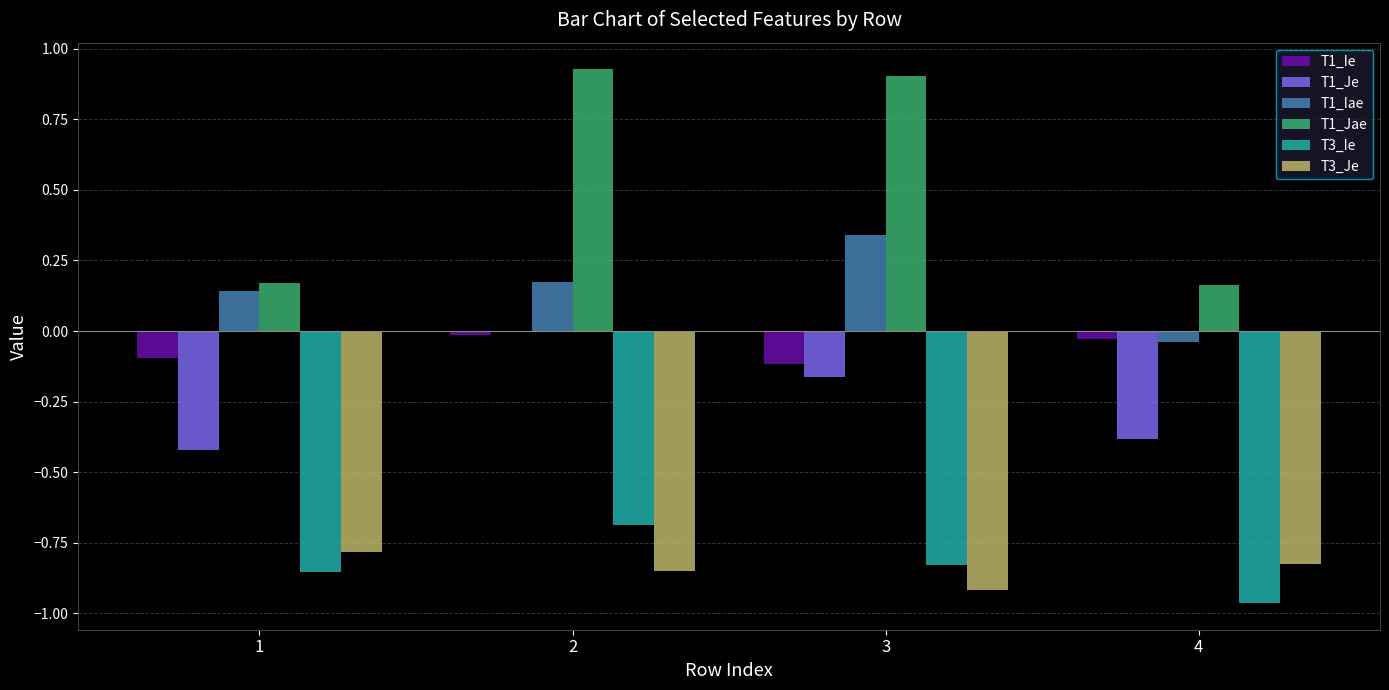

Where is T3_Ie nearest to the value 0?

2